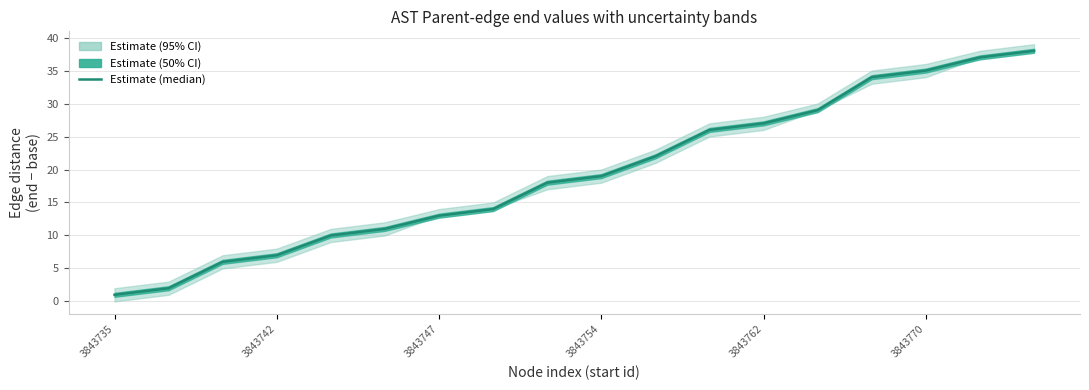

Reading right to left, what are all the values shown in this chart?

38	37	35	34	29	27	26	22	19	18	14	13	11	10	7	6	2	1